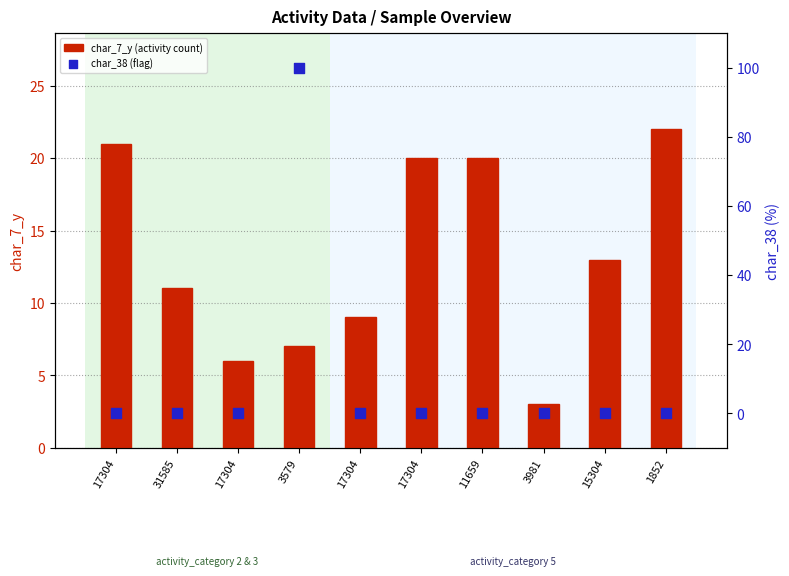

Which series has the largest Y range (max minus min)?

char_38 (flag)